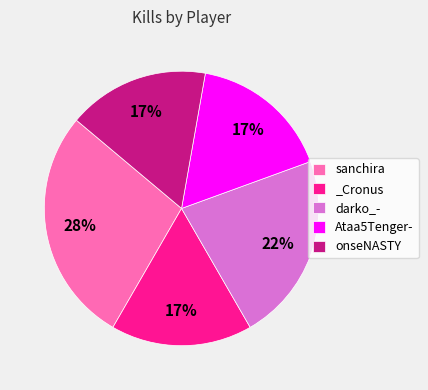

Does darko_- account for over 50% of the chart?

No